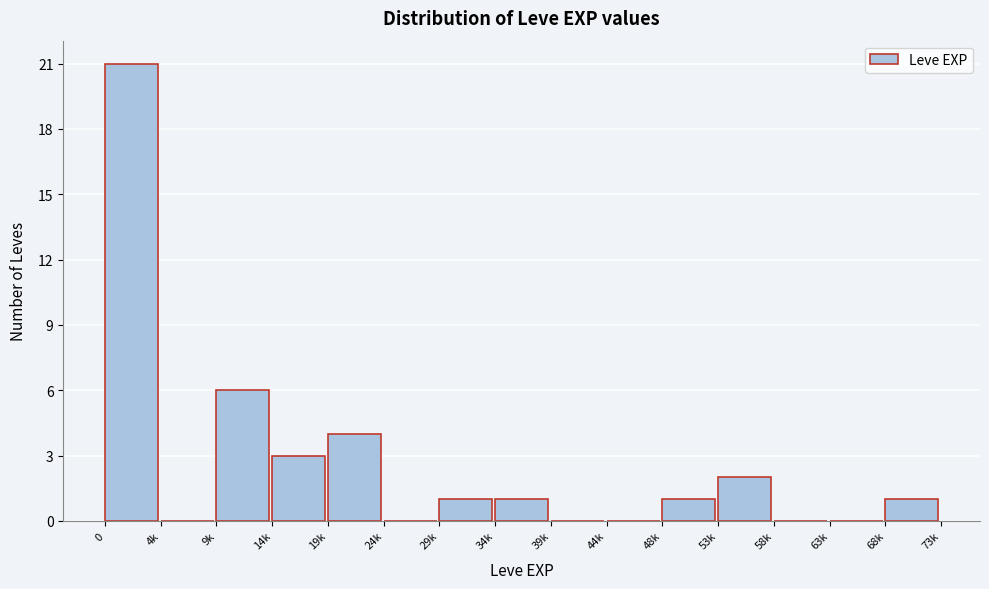

Reading left to right, extract all data points from this chart.

0=21	4k=0	9k=6	14k=3	19k=4	24k=0	29k=1	34k=1	39k=0	44k=0	48k=1	53k=2	58k=0	63k=0	68k=1